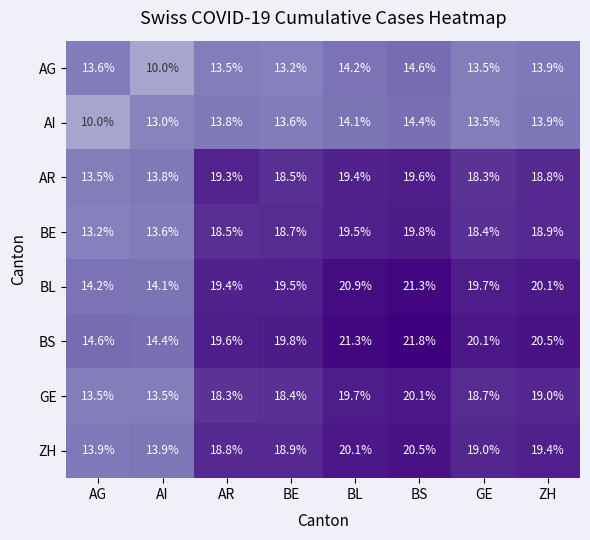

What is the highest value of the AG series?

14.6